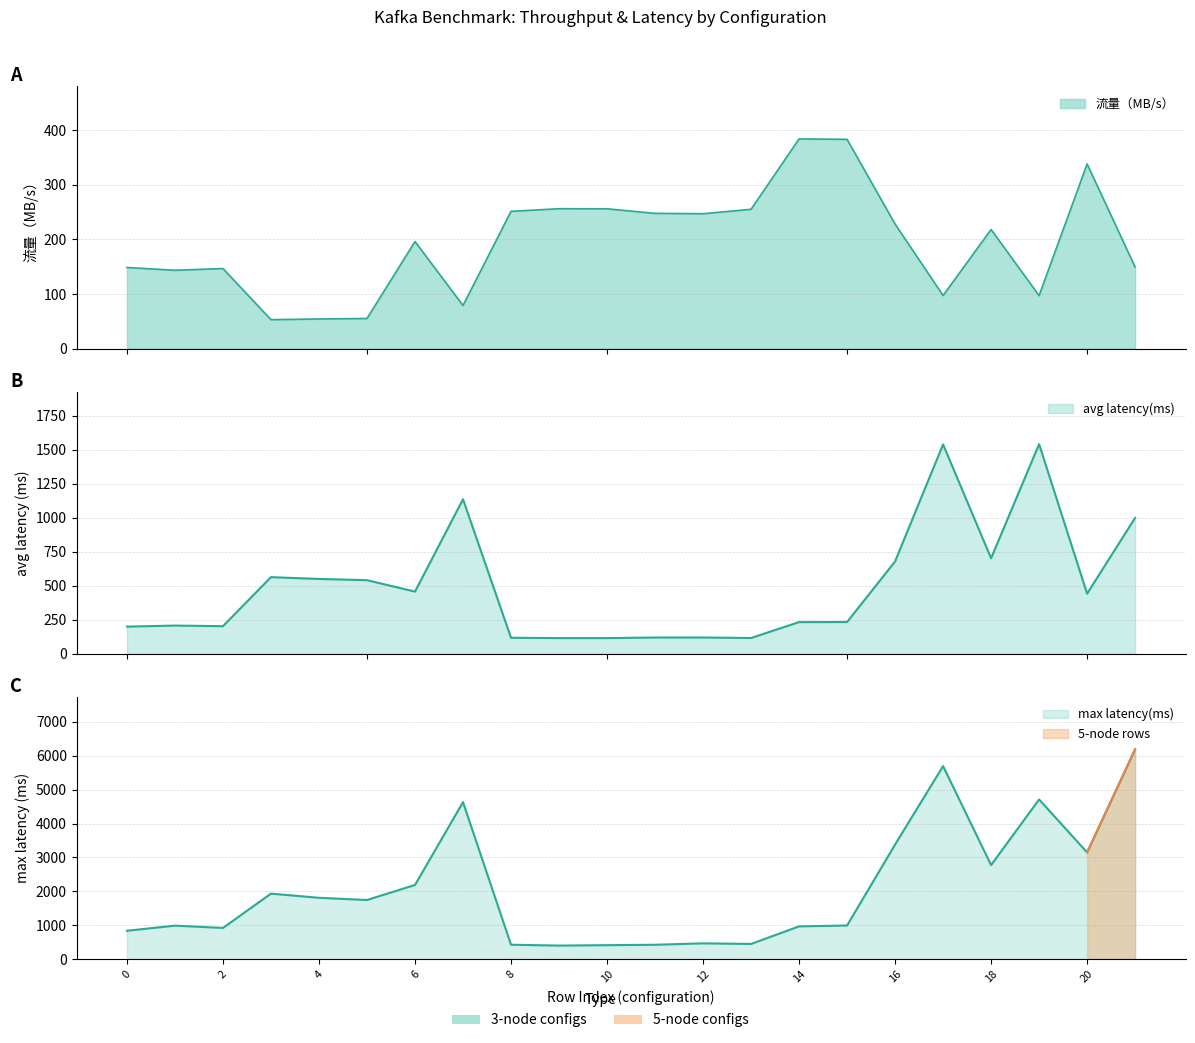

What is the difference between the maximum and minimum values in the avg latency(ms) series?

1425.9